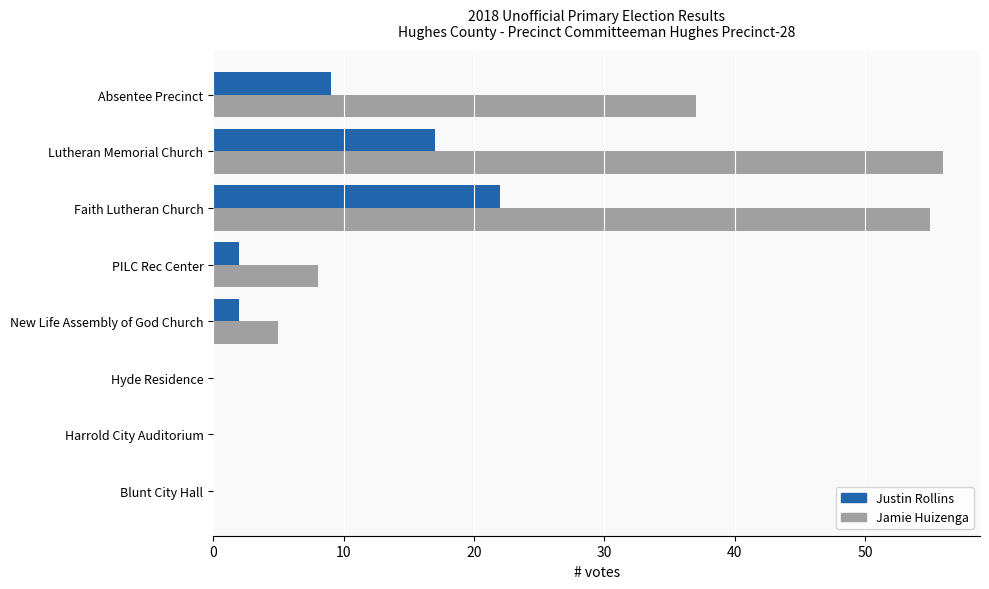

What is the maximum value shown in the chart?

56